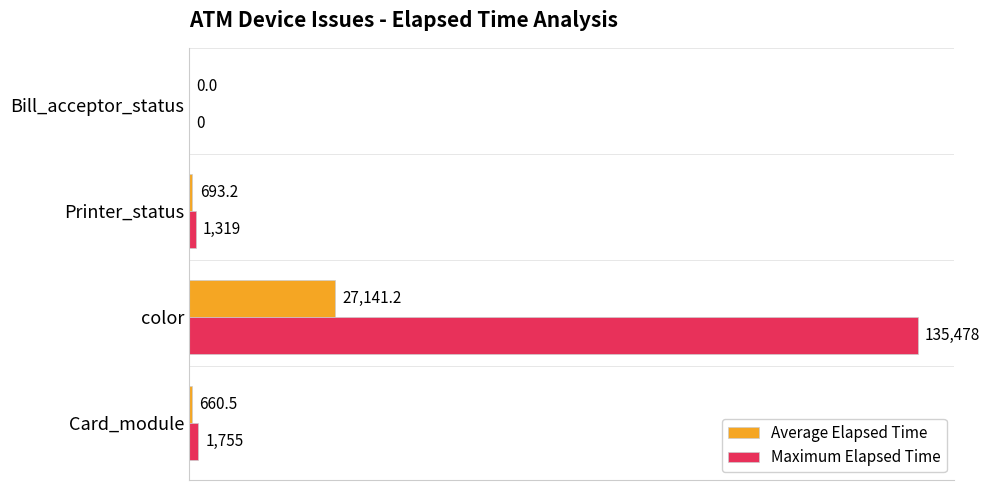

How many positive values does the Average Elapsed Time series have?

3